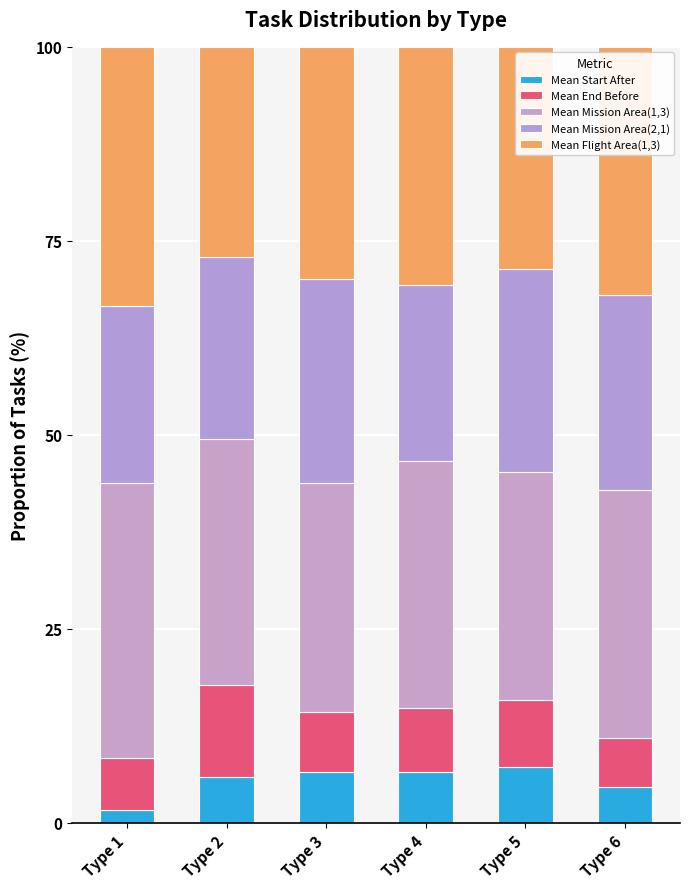

At which label is Mean Mission Area(1,3) closest to 32?

Type 6